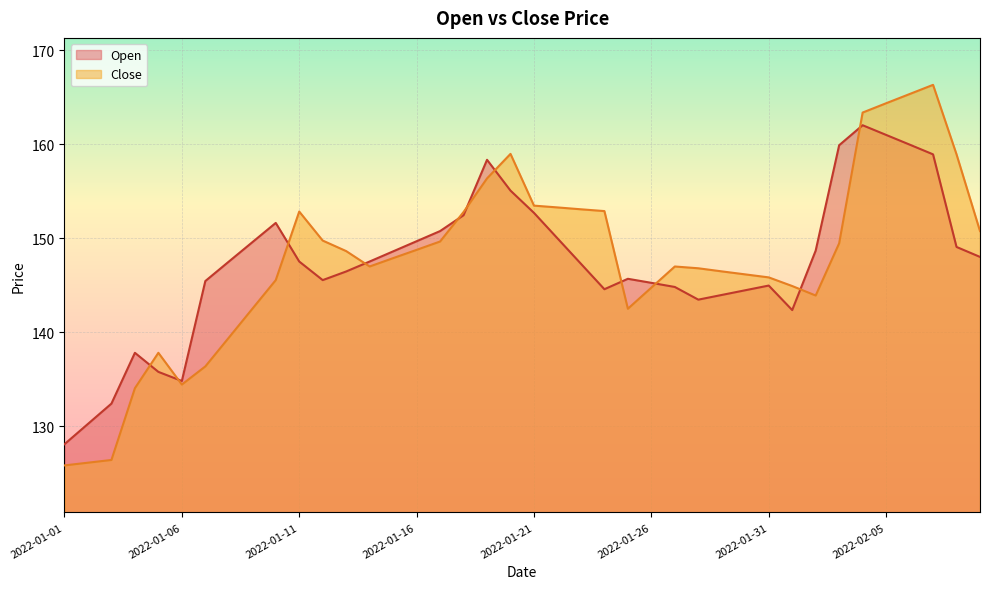

Reading right to left, list all the values displayed in this chart.

Open: 2022-02-09=148.0	2022-02-08=149.1	2022-02-07=158.9	2022-02-06=160.0	2022-02-05=161.0	2022-02-04=162.0	2022-02-03=159.9	2022-02-02=148.7	2022-02-01=142.4	2022-01-31=145.0	2022-01-30=144.5	2022-01-29=144.0	2022-01-28=143.5	2022-01-27=144.8	2022-01-26=145.3	2022-01-25=145.7	2022-01-24=144.6	2022-01-23=147.3	2022-01-22=150.0	2022-01-21=152.7	2022-01-20=155.1	2022-01-19=158.4	2022-01-18=152.5	2022-01-17=150.8	2022-01-16=149.7	2022-01-15=148.6	2022-01-14=147.5	2022-01-13=146.5	2022-01-12=145.6	2022-01-11=147.5	2022-01-10=151.6	2022-01-09=149.6	2022-01-08=147.5	2022-01-07=145.4	2022-01-06=134.8	2022-01-05=135.8	2022-01-04=137.8	2022-01-03=132.4	2022-01-02=130.2	2022-01-01=128.1
Close: 2022-02-09=150.8	2022-02-08=158.9	2022-02-07=166.3	2022-02-06=165.4	2022-02-05=164.4	2022-02-04=163.4	2022-02-03=149.5	2022-02-02=143.9	2022-02-01=144.9	2022-01-31=145.8	2022-01-30=146.2	2022-01-29=146.5	2022-01-28=146.8	2022-01-27=147.0	2022-01-26=144.8	2022-01-25=142.5	2022-01-24=152.9	2022-01-23=153.1	2022-01-22=153.3	2022-01-21=153.5	2022-01-20=159.0	2022-01-19=156.4	2022-01-18=152.8	2022-01-17=149.7	2022-01-16=148.8	2022-01-15=147.9	2022-01-14=147.0	2022-01-13=148.6	2022-01-12=149.8	2022-01-11=152.8	2022-01-10=145.6	2022-01-09=142.5	2022-01-08=139.4	2022-01-07=136.4	2022-01-06=134.4	2022-01-05=137.8	2022-01-04=134.0	2022-01-03=126.4	2022-01-02=126.1	2022-01-01=125.8